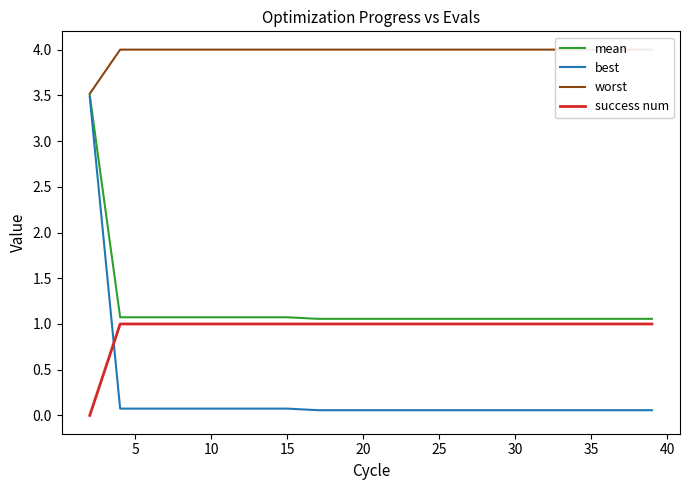

True or false: worst and best intersect in this chart.

False